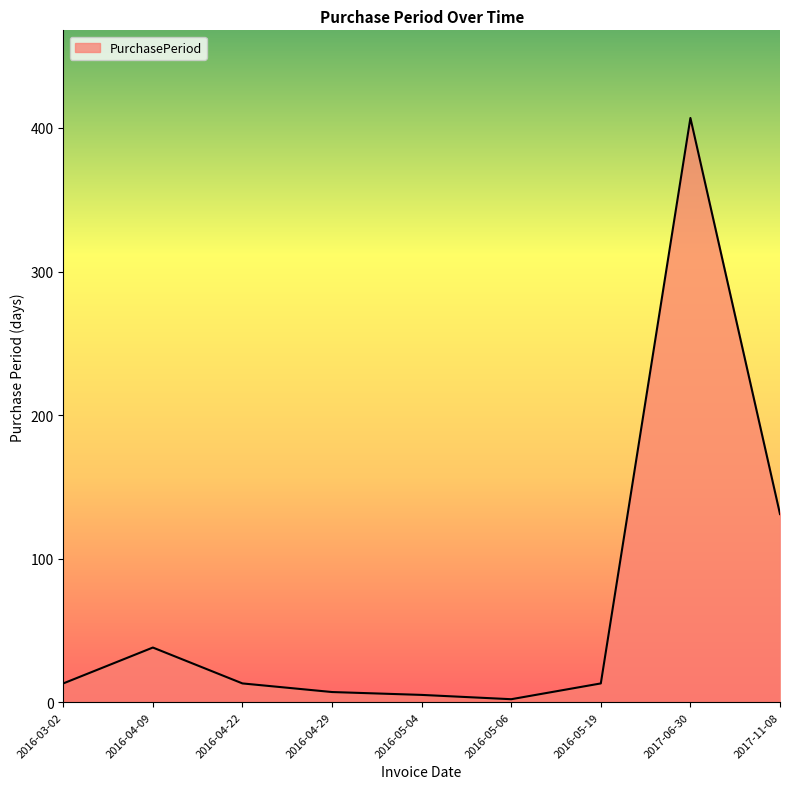

What is the greatest value displayed?

407